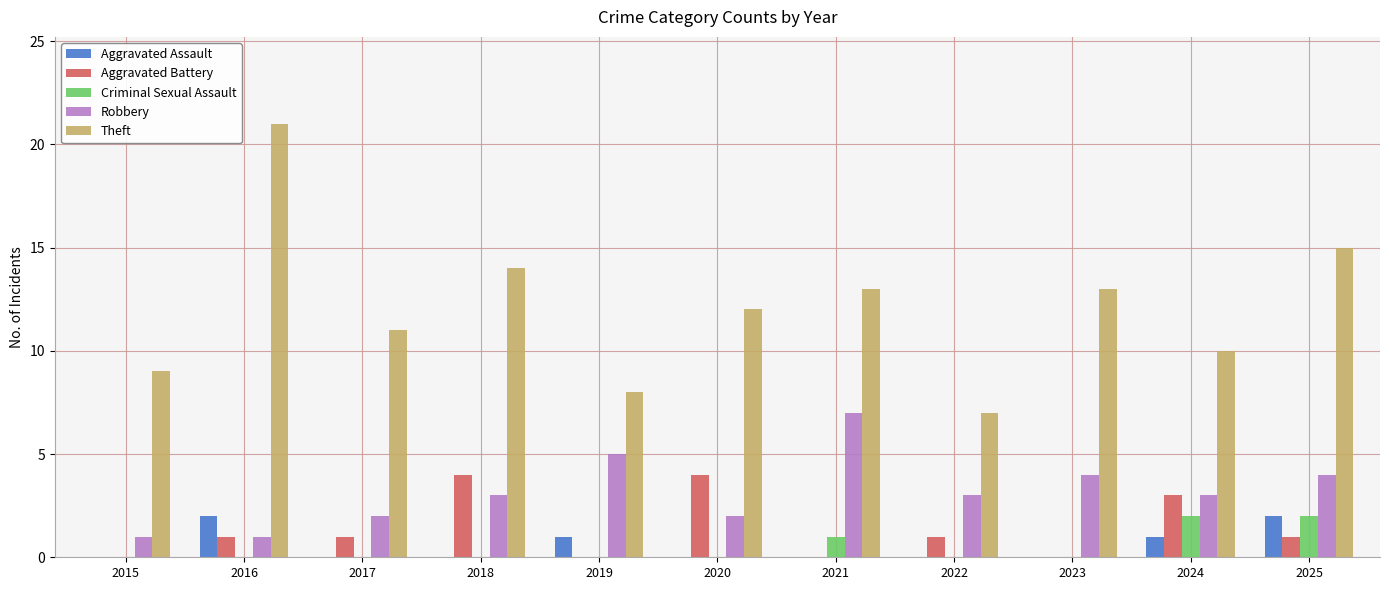

Reading right to left, list all the values displayed in this chart.

Aggravated Assault: 2	1	0	0	0	0	1	0	0	2	0
Aggravated Battery: 1	3	0	1	0	4	0	4	1	1	0
Criminal Sexual Assault: 2	2	0	0	1	0	0	0	0	0	0
Robbery: 4	3	4	3	7	2	5	3	2	1	1
Theft: 15	10	13	7	13	12	8	14	11	21	9